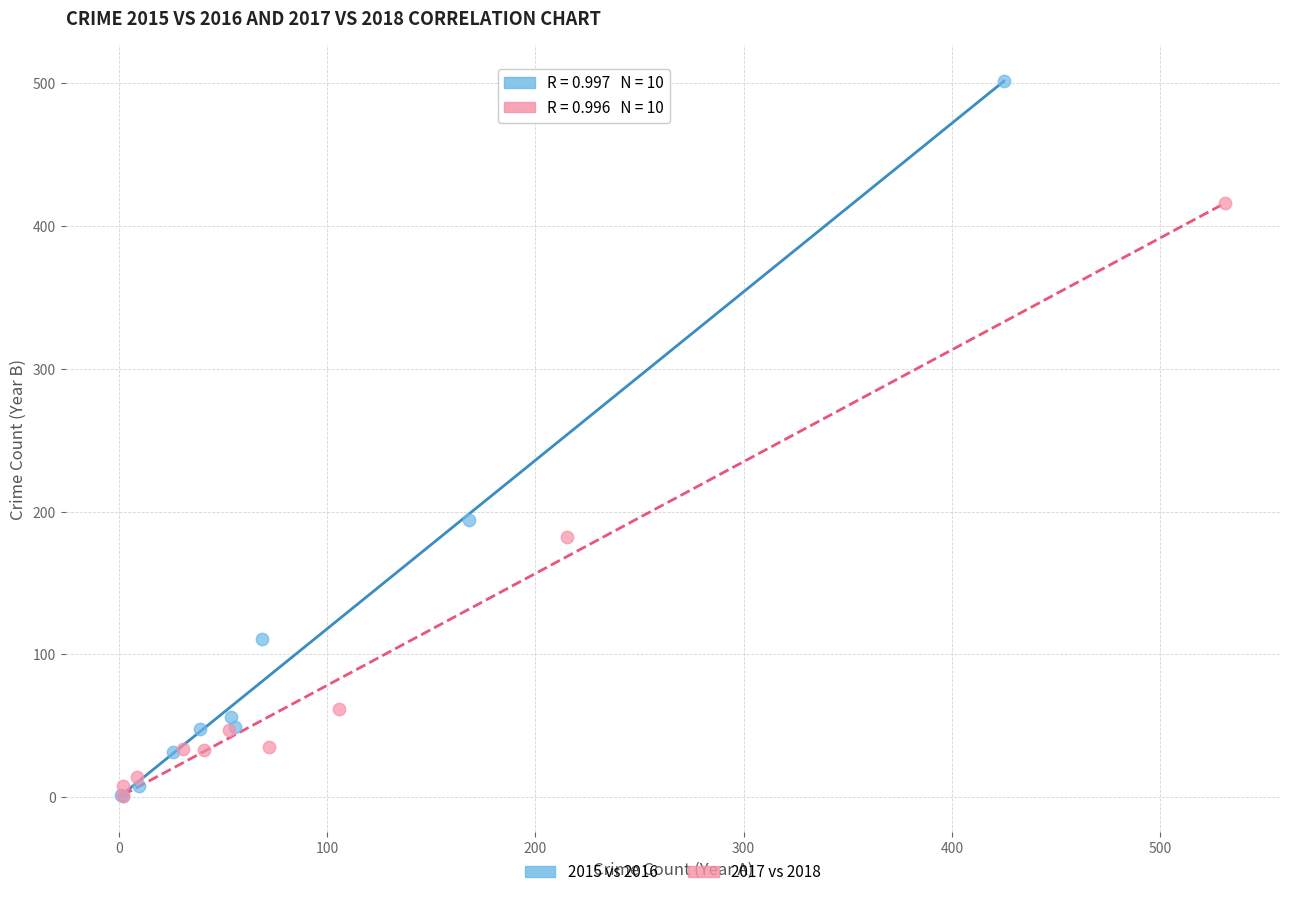

Which series reaches the maximum Y coordinate?

2015 vs 2016